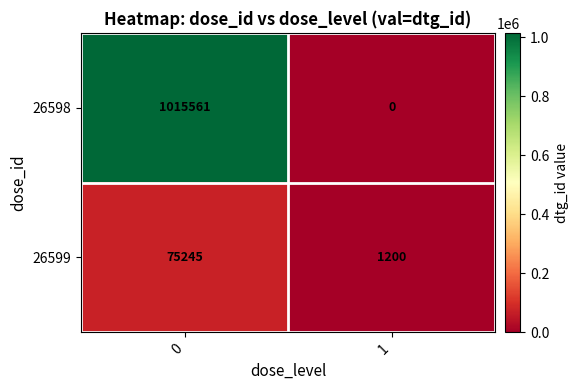

Between 0 and 1, which series saw the biggest shift?

26598